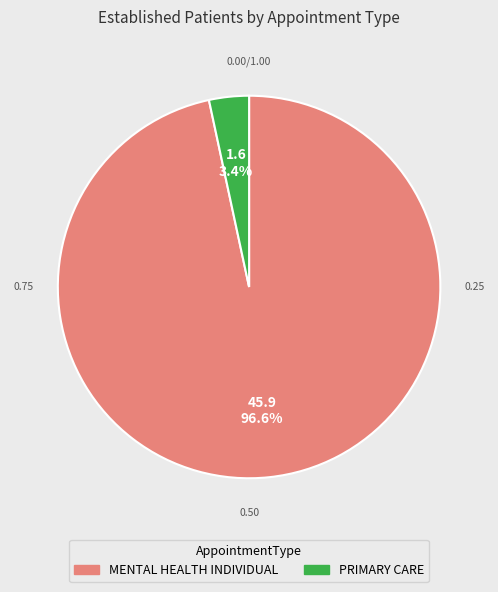

To the nearest percent, what portion does PRIMARY CARE represent?

3%